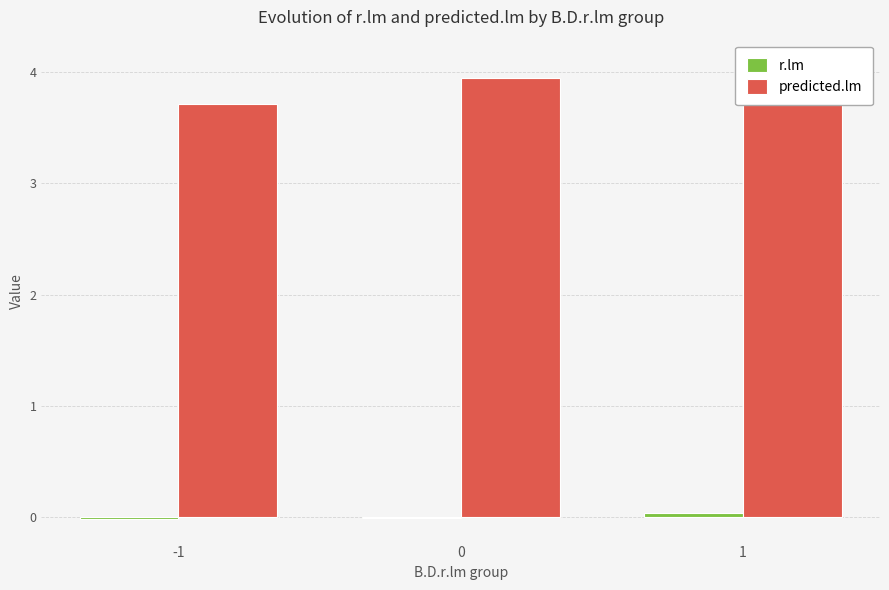

What is the sum of all predicted.lm values?

11.8